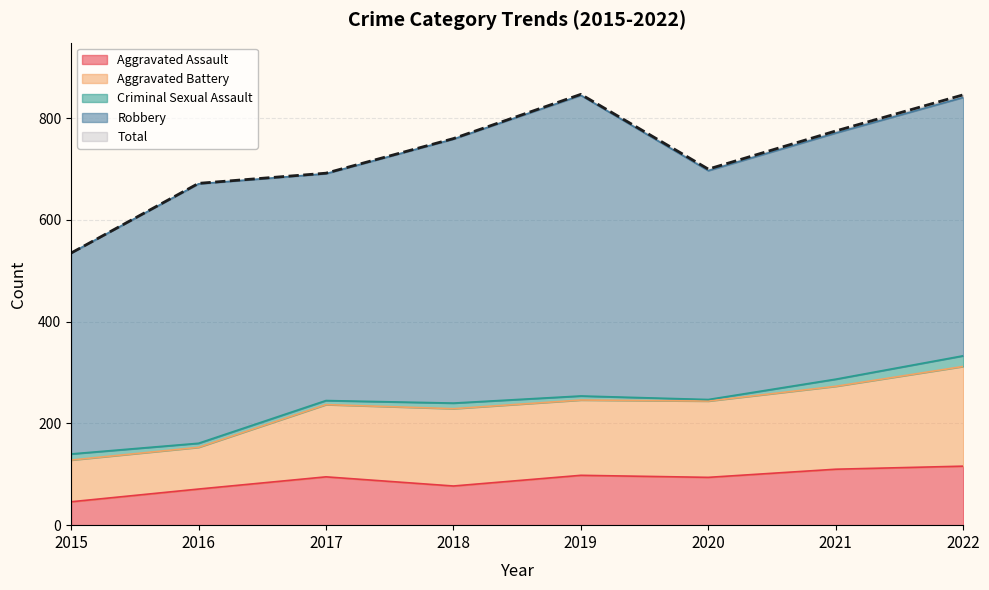

Count the number of categories in the chart.

8